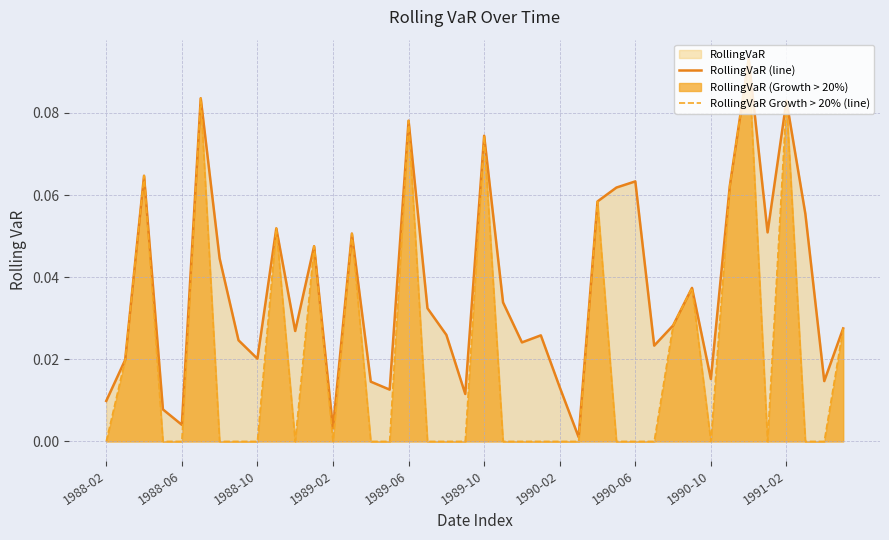

How many interior local valleys does the RollingVaR Growth > 20% (line) series have?

4